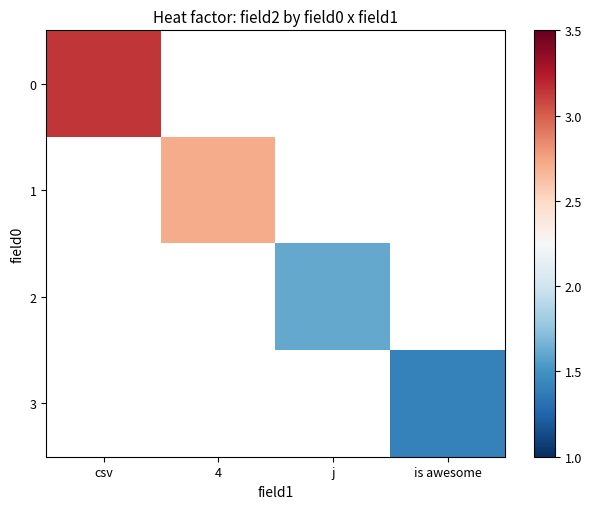

How many categories are shown in the chart?

4